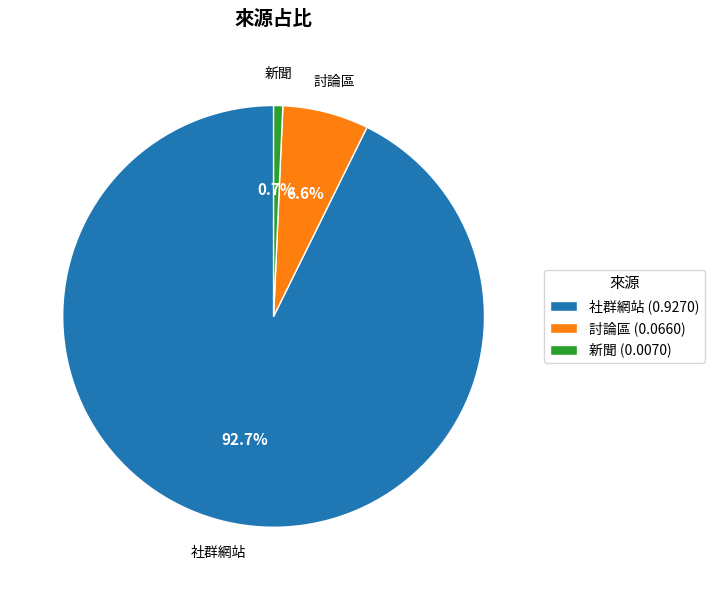

Count the number of slices in the pie.

3